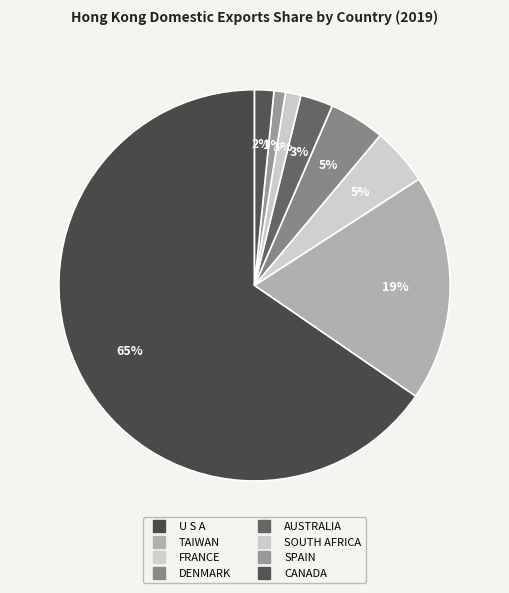

Which category has the smallest portion of the pie?

SPAIN